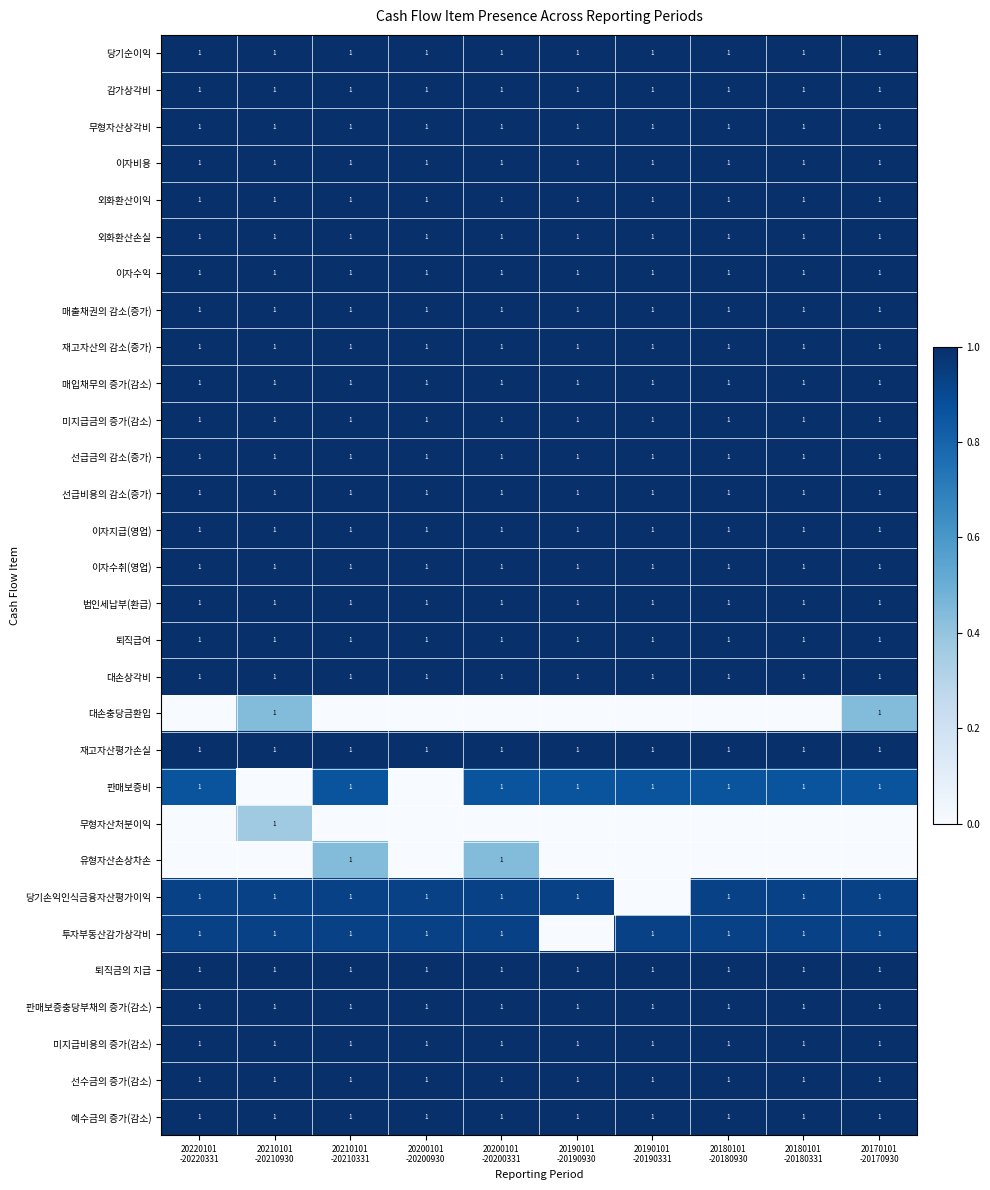

What is the sum of all 미지급금의 증가(감소) values?

10